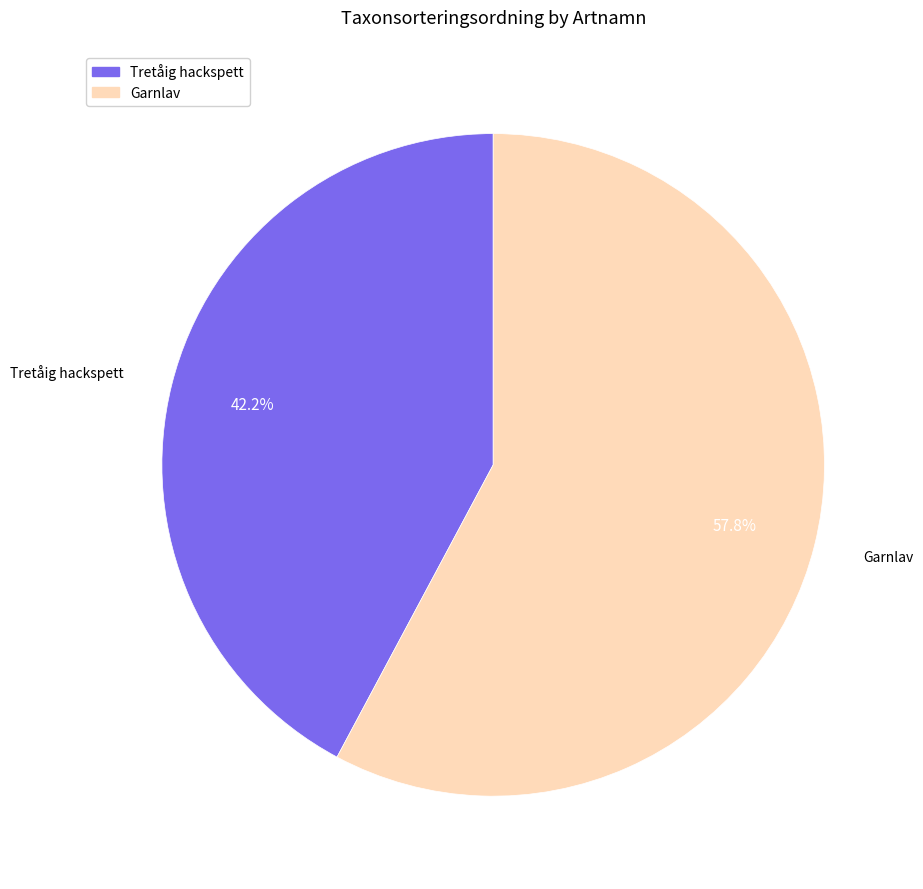

What percentage do Tretåig hackspett and Garnlav together represent?

100.0%